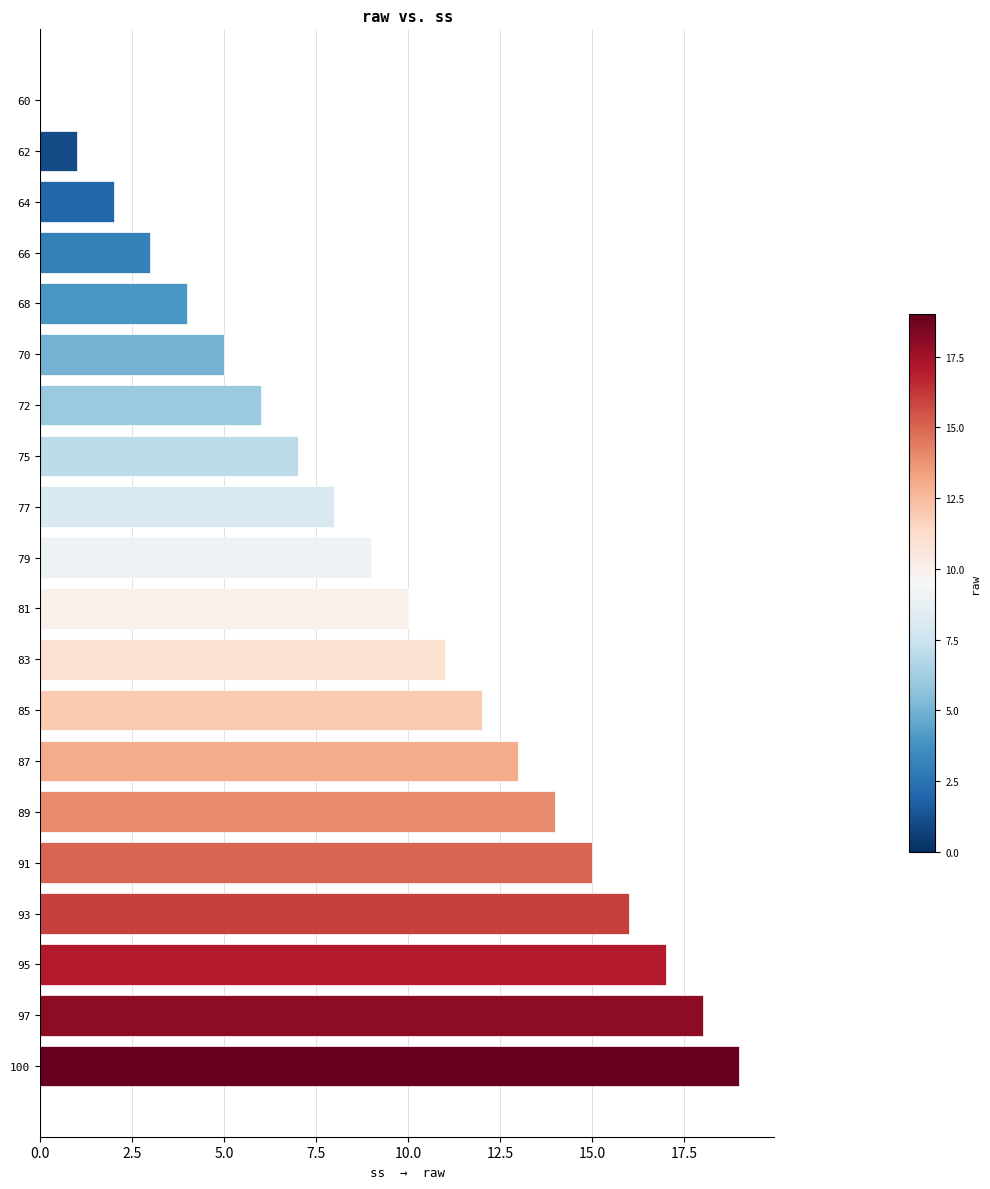

Between 81 and 77, which is larger?

81